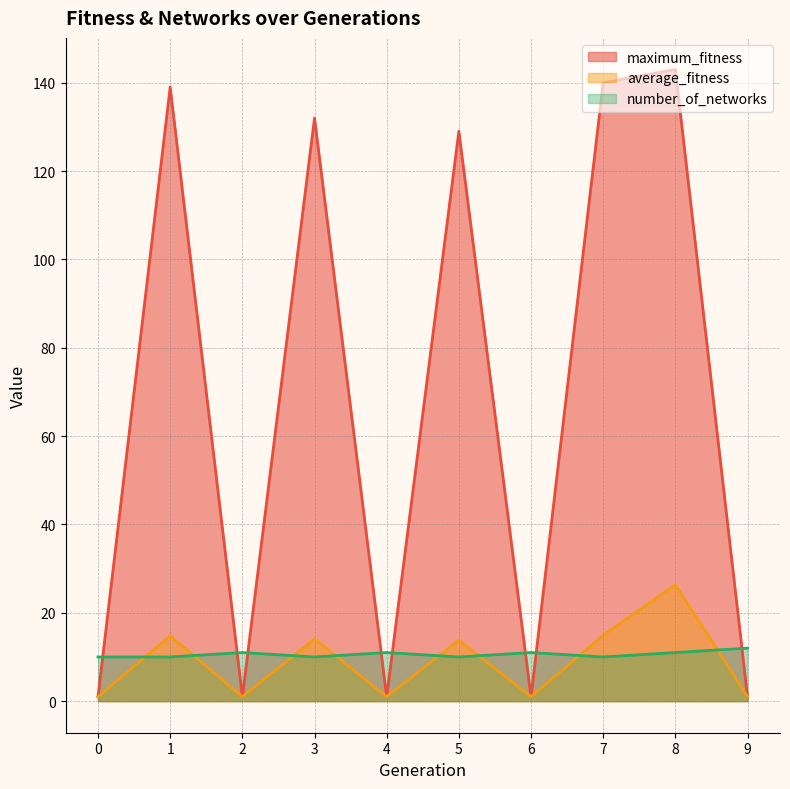

Count the number_of_networks values in the range 10 to 11.

9